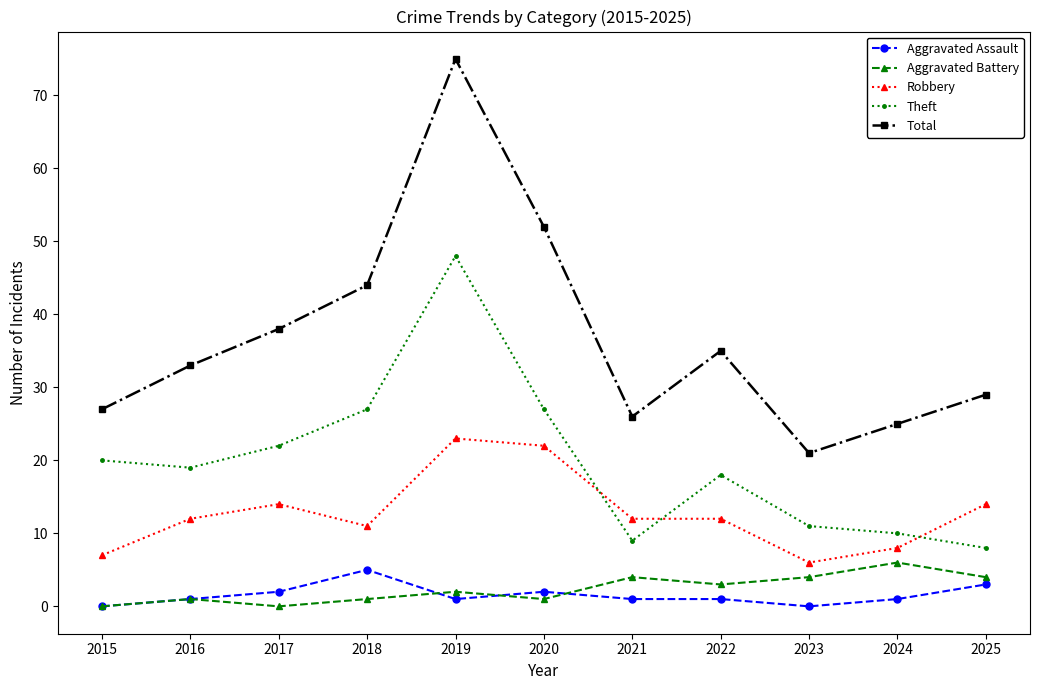

How many data points in Theft are less than 19?

5